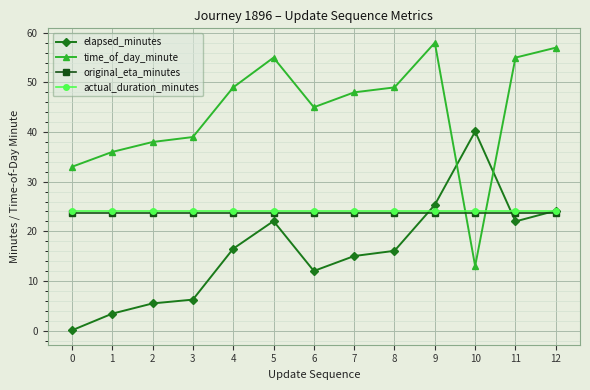

How many lines are shown in the chart?

4